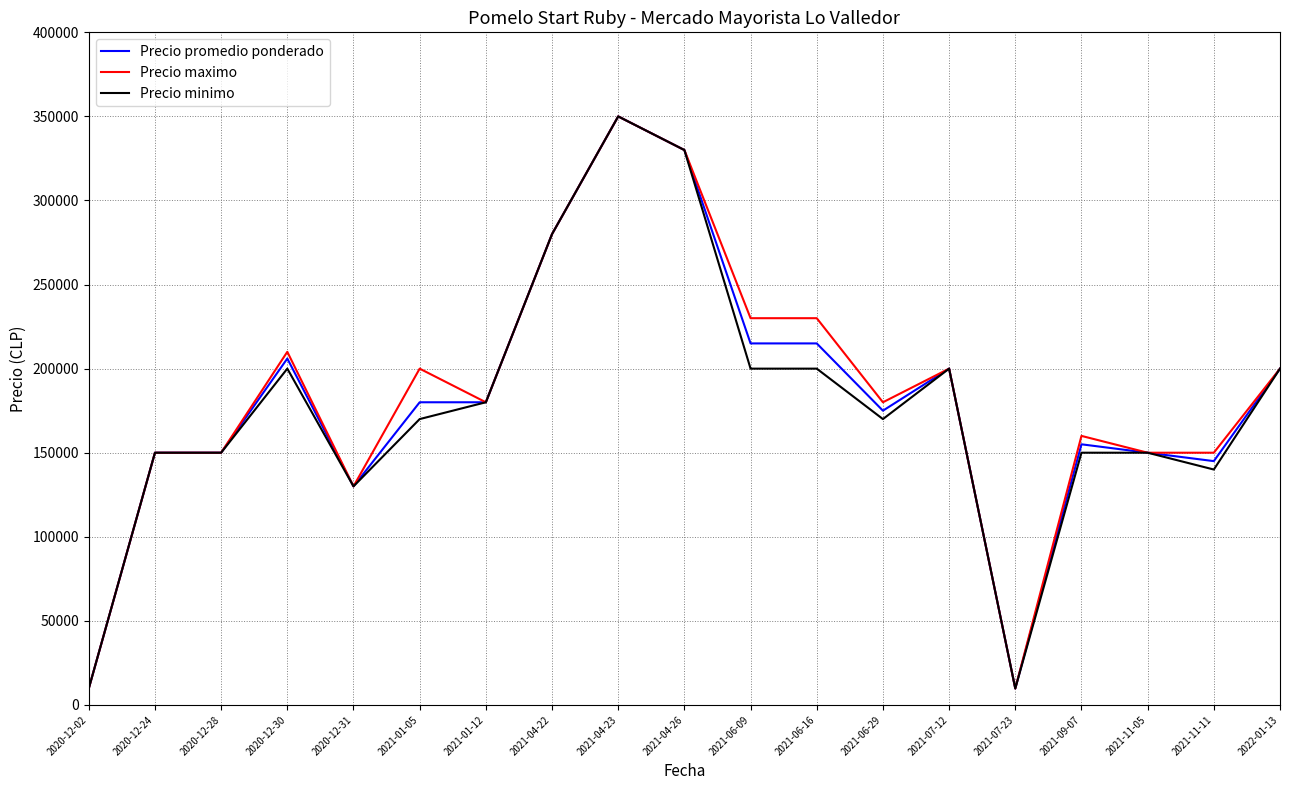

At which label does Precio maximo reach its peak?

2021-04-23